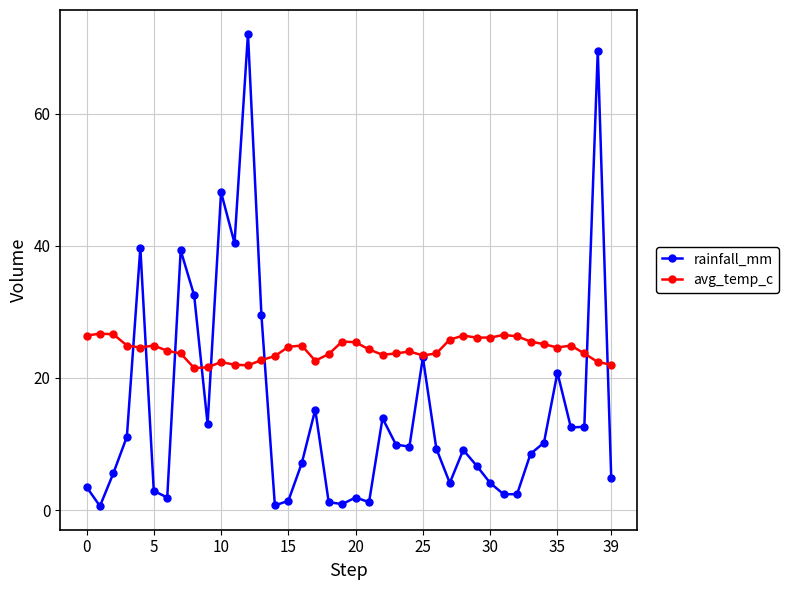

At how many categories does at least one series exceed 46?

3